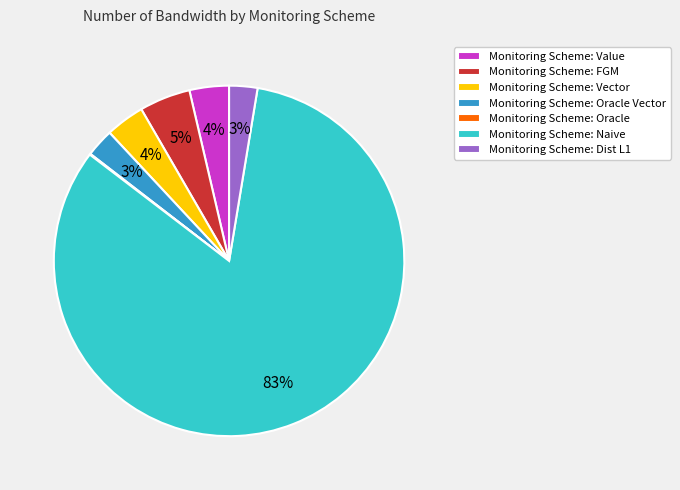

To the nearest percent, what percentage of the pie is Monitoring Scheme: FGM?

5%